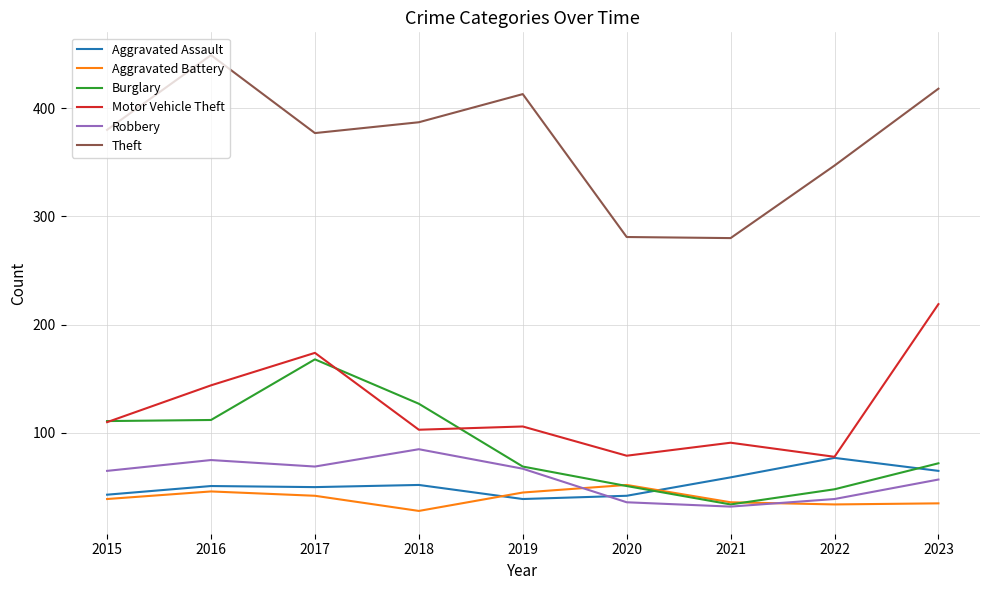

Which series has the largest total across all categories?

Theft